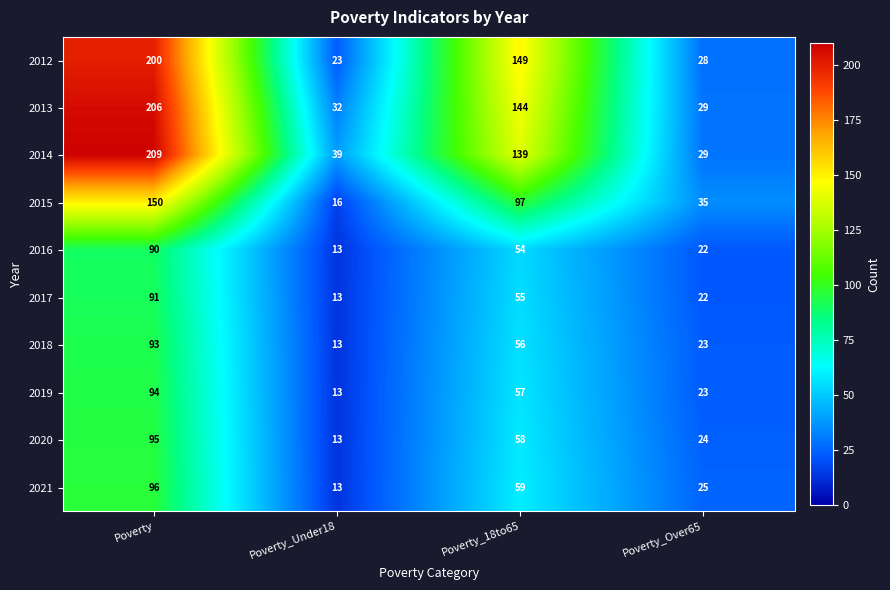

Which series has the largest total across all categories?

2014